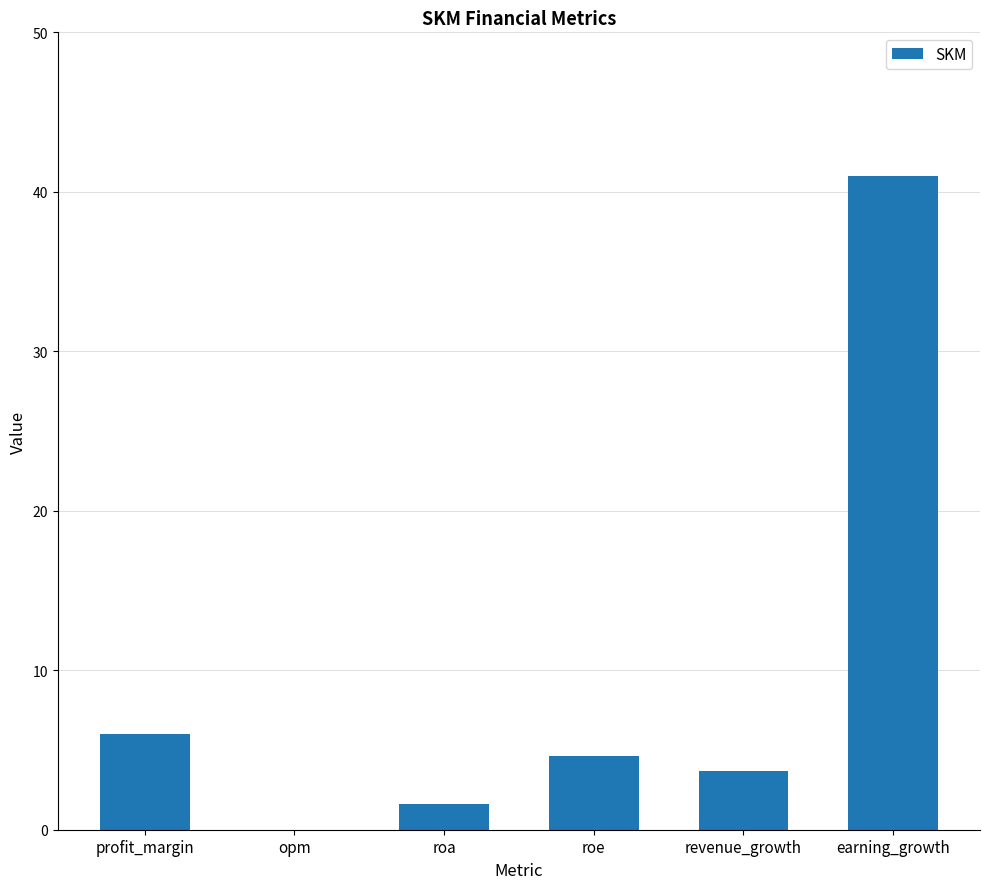

True or false: the data shows 20.4 at earning_growth.

False